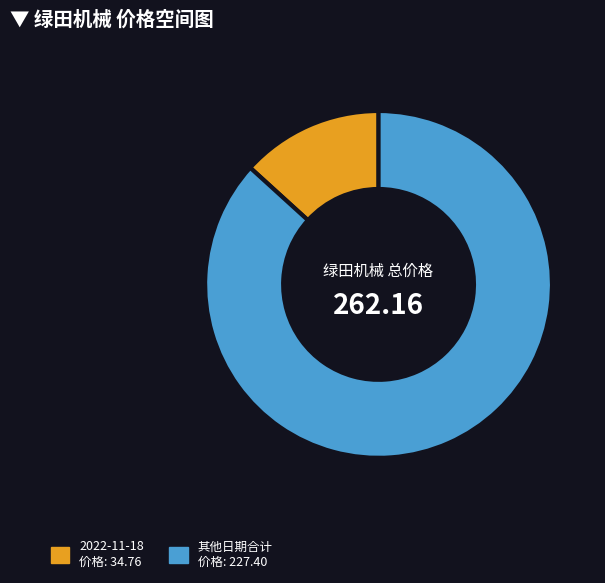

Is there any slice that represents more than half of the pie?

Yes